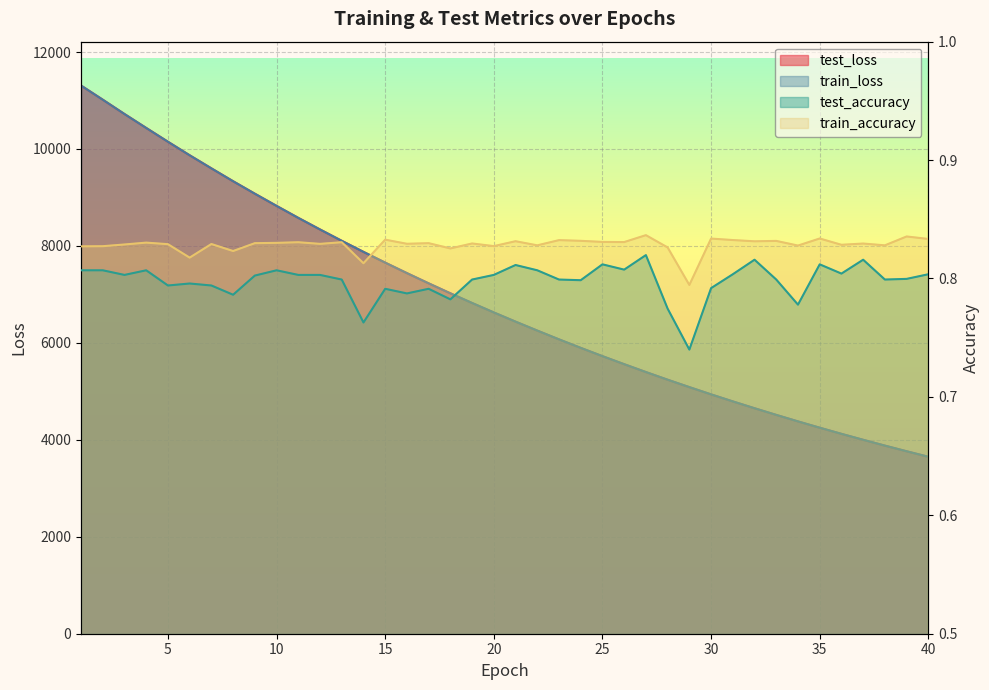

Reading left to right, transcribe all the data shown in this chart.

test_loss: 11309.1	11017.6	10721.8	10434.3	10149.8	9870.4	9600.7	9334.9	9077.7	8826.3	8579.0	8339.9	8105.9	7877.4	7655.7	7439.4	7228.3	7022.8	6823.1	6628.0	6438.1	6253.8	6072.5	5897.2	5726.2	5560.4	5398.3	5240.2	5087.1	4937.6	4792.6	4651.7	4514.3	4380.0	4250.0	4123.4	4000.7	3880.5	3764.0	3650.6
train_loss: 11308.3	11016.2	10720.9	10433.5	10148.9	9869.8	9600.0	9334.3	9077.0	8825.6	8578.5	8339.3	8105.5	7877.0	7655.3	7439.0	7227.9	7022.5	6822.7	6627.6	6437.7	6253.3	6072.1	5896.8	5725.9	5560.0	5397.8	5239.9	5086.8	4937.4	4792.3	4651.3	4513.9	4379.7	4249.7	4123.2	4000.4	3880.2	3763.8	3650.3
test_accuracy: 0.8	0.8	0.8	0.8	0.8	0.8	0.8	0.8	0.8	0.8	0.8	0.8	0.8	0.8	0.8	0.8	0.8	0.8	0.8	0.8	0.8	0.8	0.8	0.8	0.8	0.8	0.8	0.8	0.7	0.8	0.8	0.8	0.8	0.8	0.8	0.8	0.8	0.8	0.8	0.8
train_accuracy: 0.8	0.8	0.8	0.8	0.8	0.8	0.8	0.8	0.8	0.8	0.8	0.8	0.8	0.8	0.8	0.8	0.8	0.8	0.8	0.8	0.8	0.8	0.8	0.8	0.8	0.8	0.8	0.8	0.8	0.8	0.8	0.8	0.8	0.8	0.8	0.8	0.8	0.8	0.8	0.8